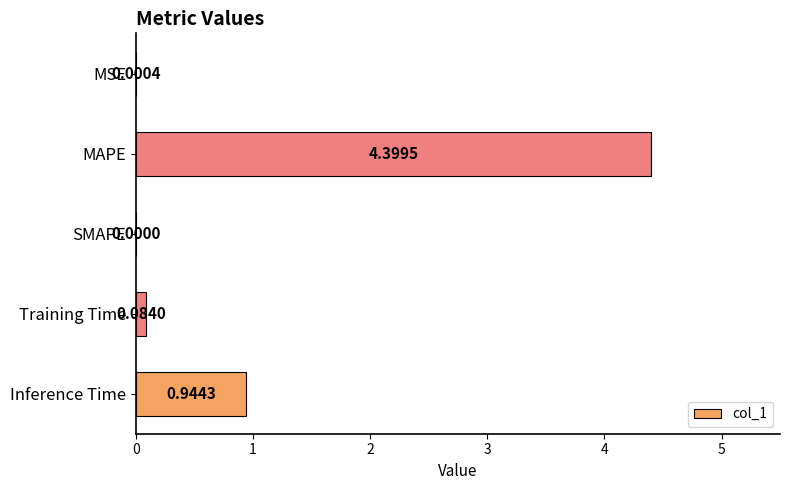

What is the sum of the values at Training Time and Inference Time?

1.0